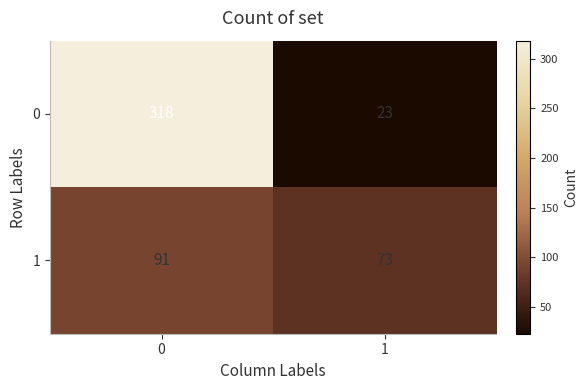

Which series has the widest spread of values?

0